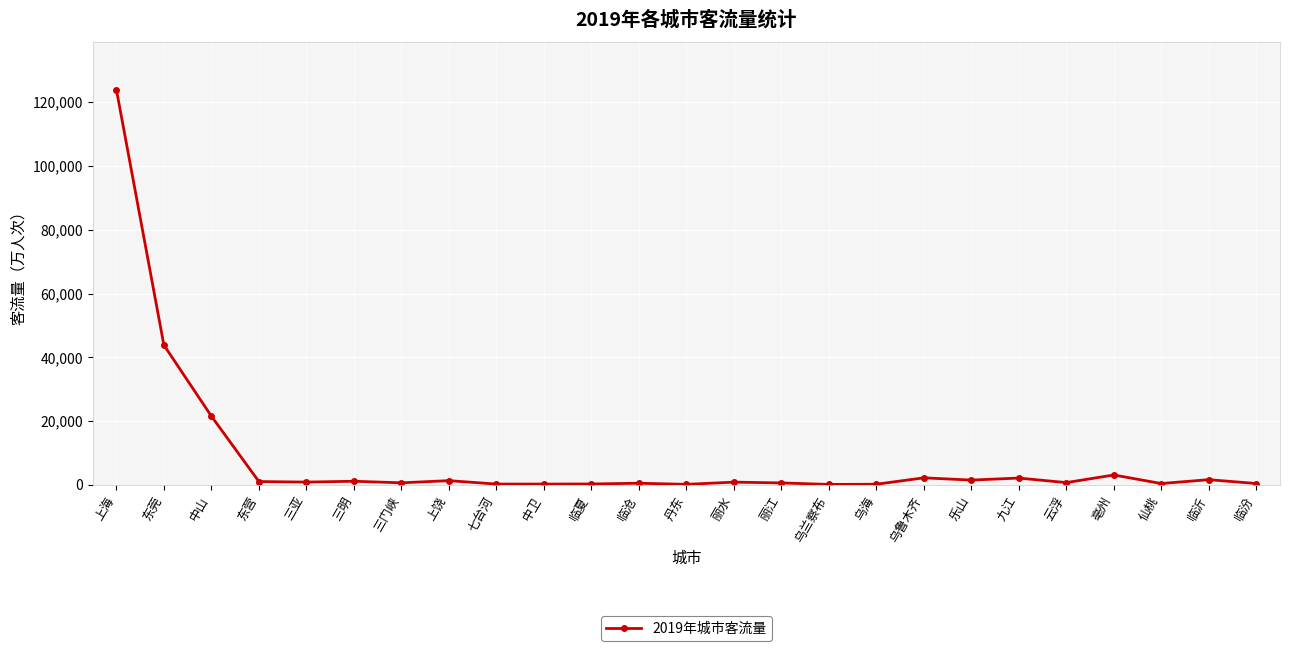

What position from the left is 丹东?

13